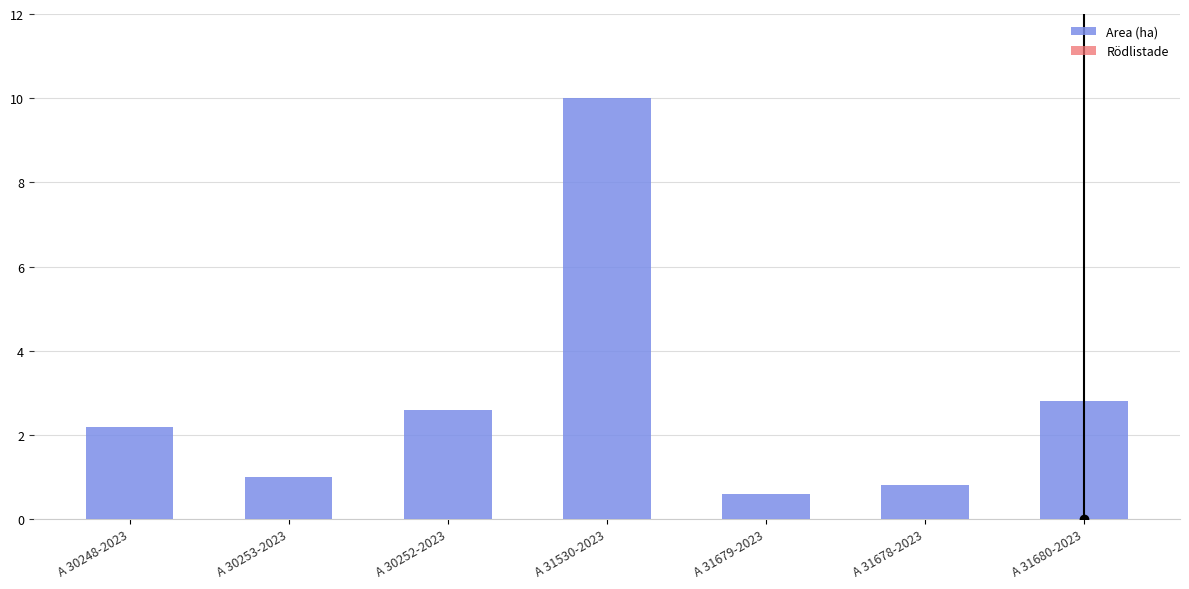

At which label does the data first exceed 2?

A 30248-2023